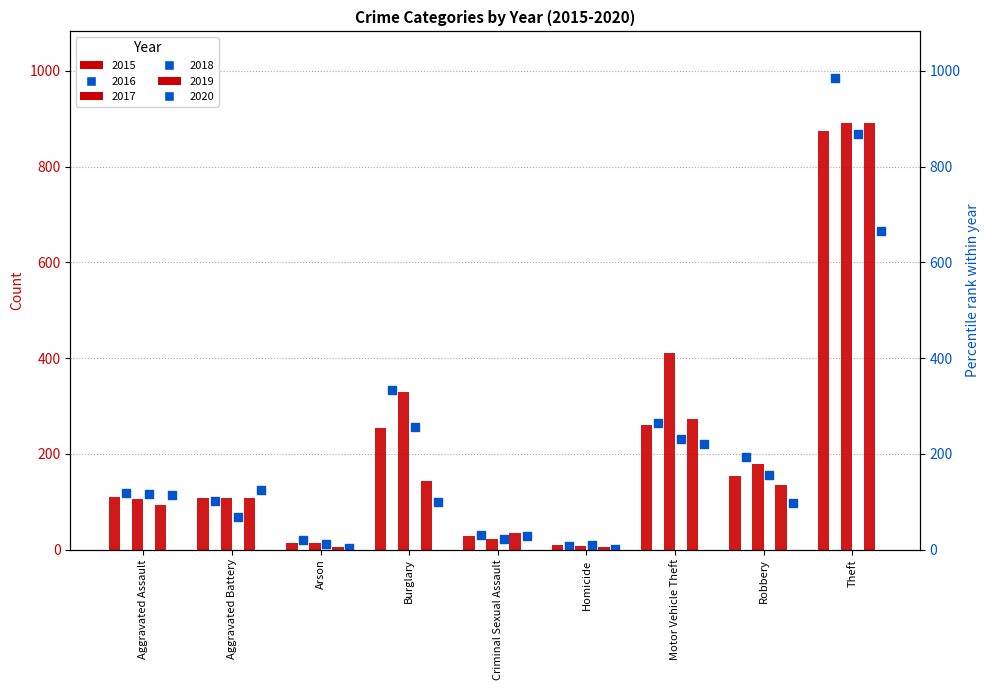

Which series contains the highest Y value?

2016